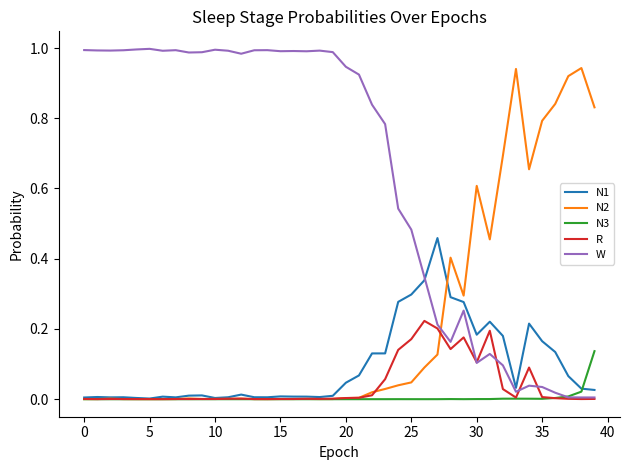

Which series has the largest total across all categories?

W